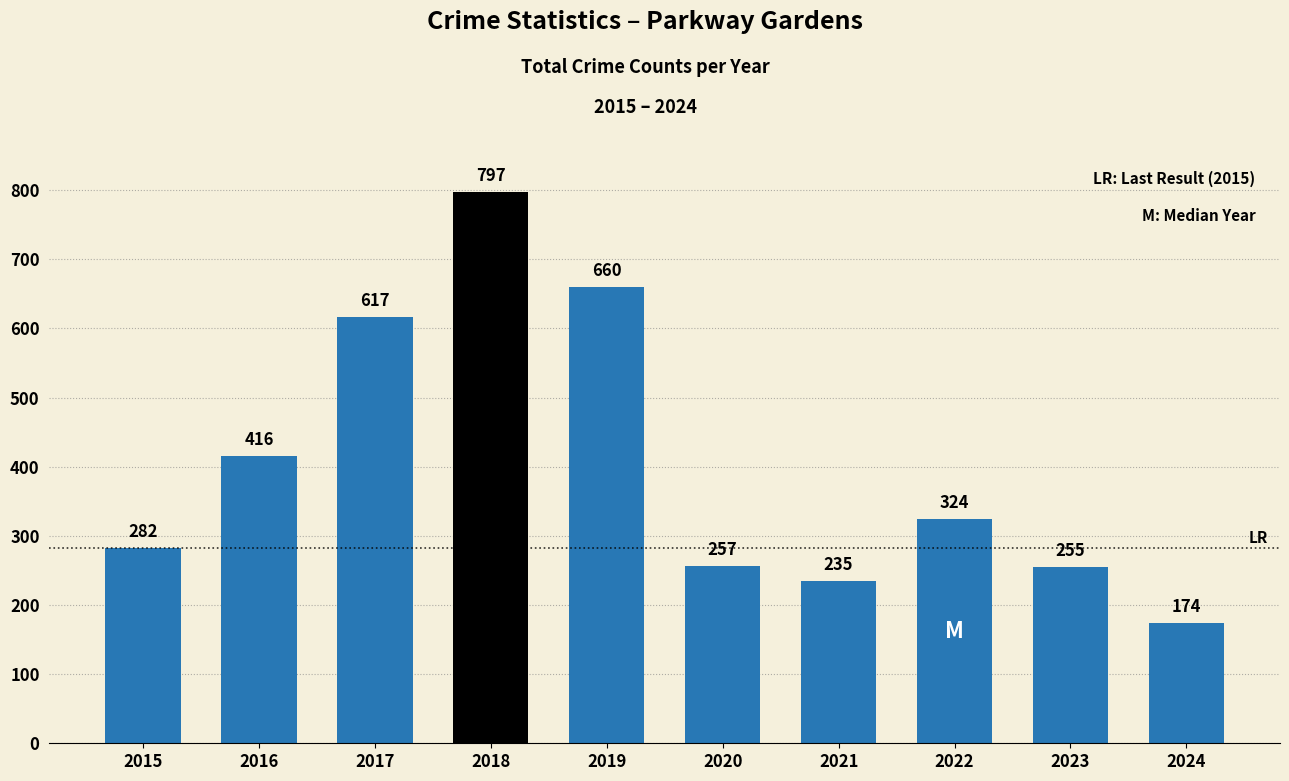

What is the ratio of the value at 2019 to the value at 2020?

2.6